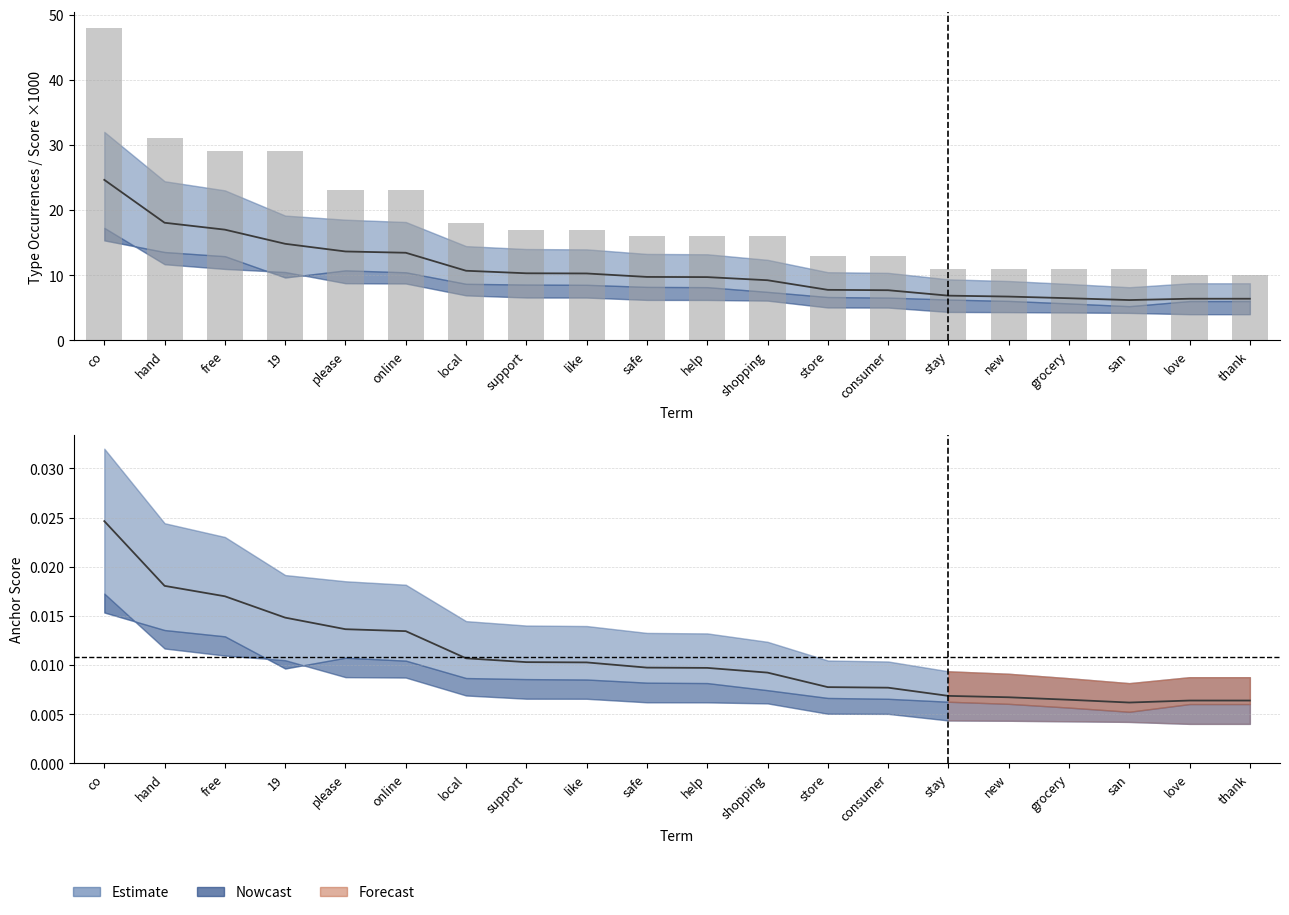

Read the type occurrences value at 19.

29.0